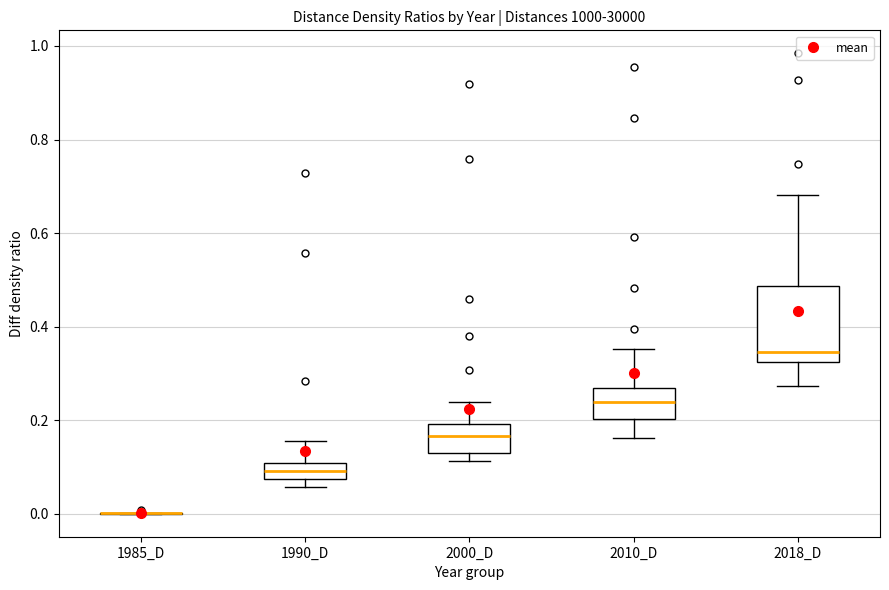

Reading left to right, transcribe this box plot: for each box, give where its median line is, the range the box spans, and where its two whiskers end, as read against the y-axis. The values are not printed on the chart, so give them approximately, as read against the axis.

1985_D: box collapsed to a line at 0.00, whiskers 0.00 to 0.00
1990_D: median 0.10 (inside the box), box 0.08 to 0.10, whiskers 0.06 to 0.16
2000_D: median 0.16, box 0.14 to 0.20, whiskers 0.12 to 0.24
2010_D: median 0.24, box 0.20 to 0.26, whiskers 0.16 to 0.36
2018_D: median 0.34, box 0.32 to 0.48, whiskers 0.28 to 0.68